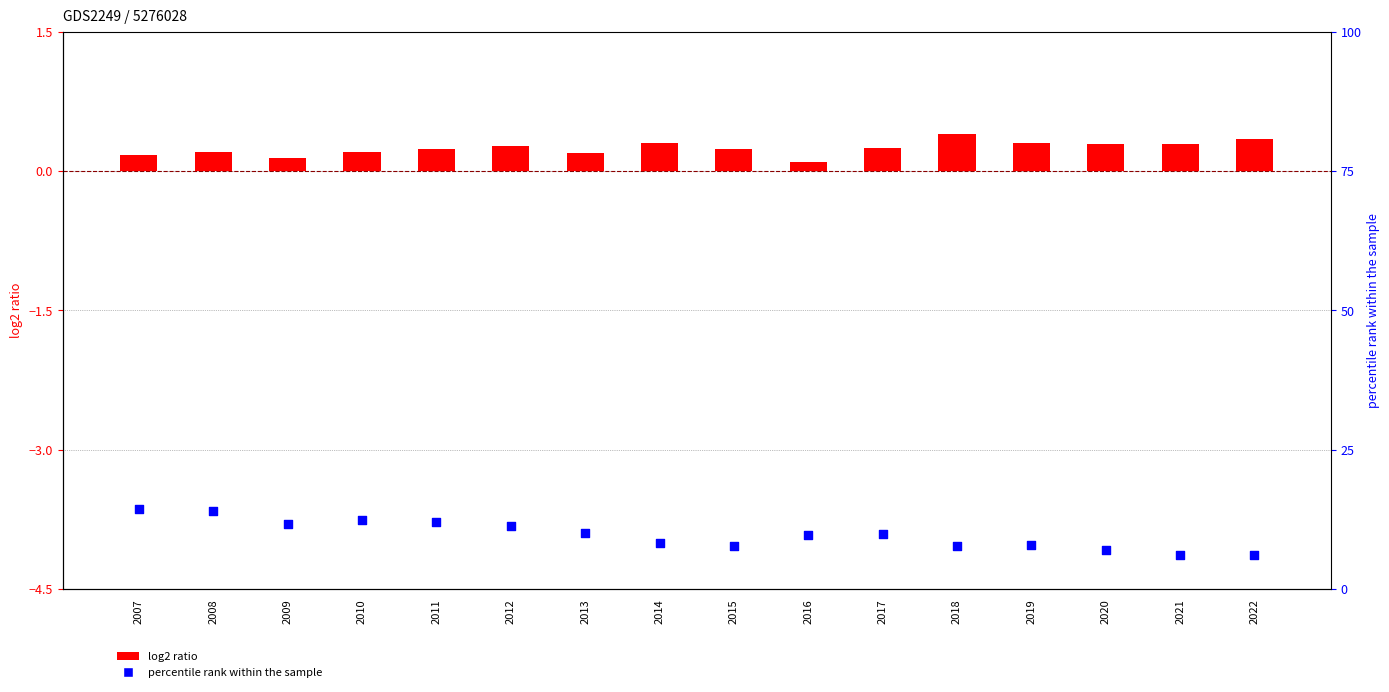

Which series contains the highest Y value?

percentile rank within the sample